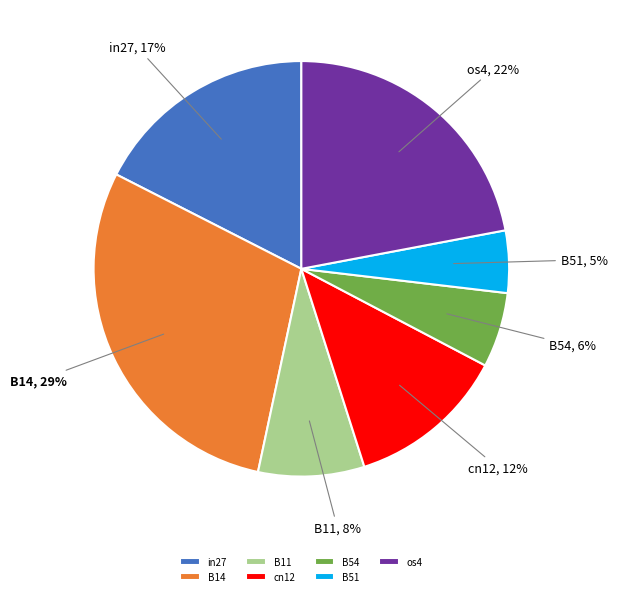

Count the number of slices in the pie.

7